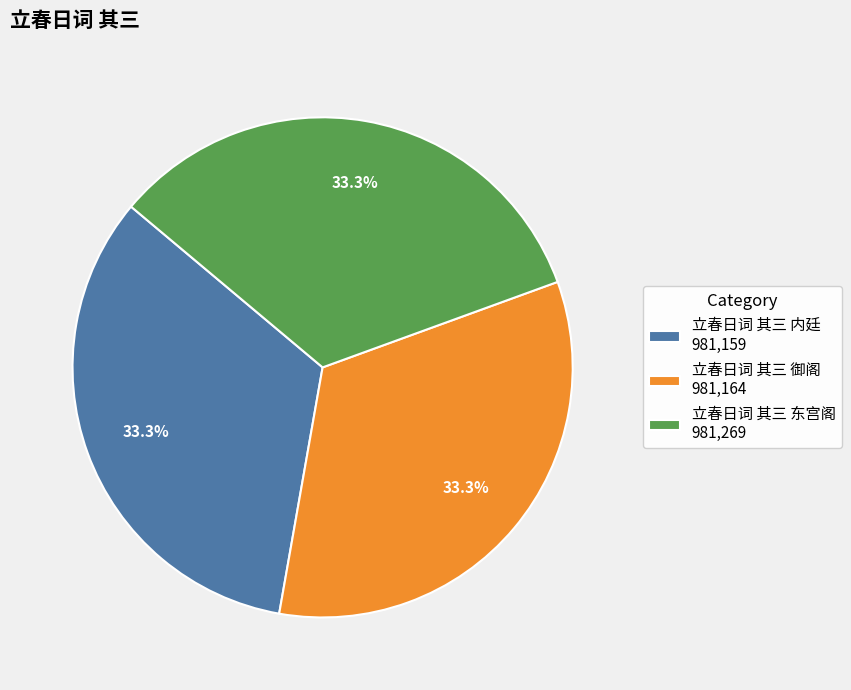

Is there any slice that represents more than half of the pie?

No